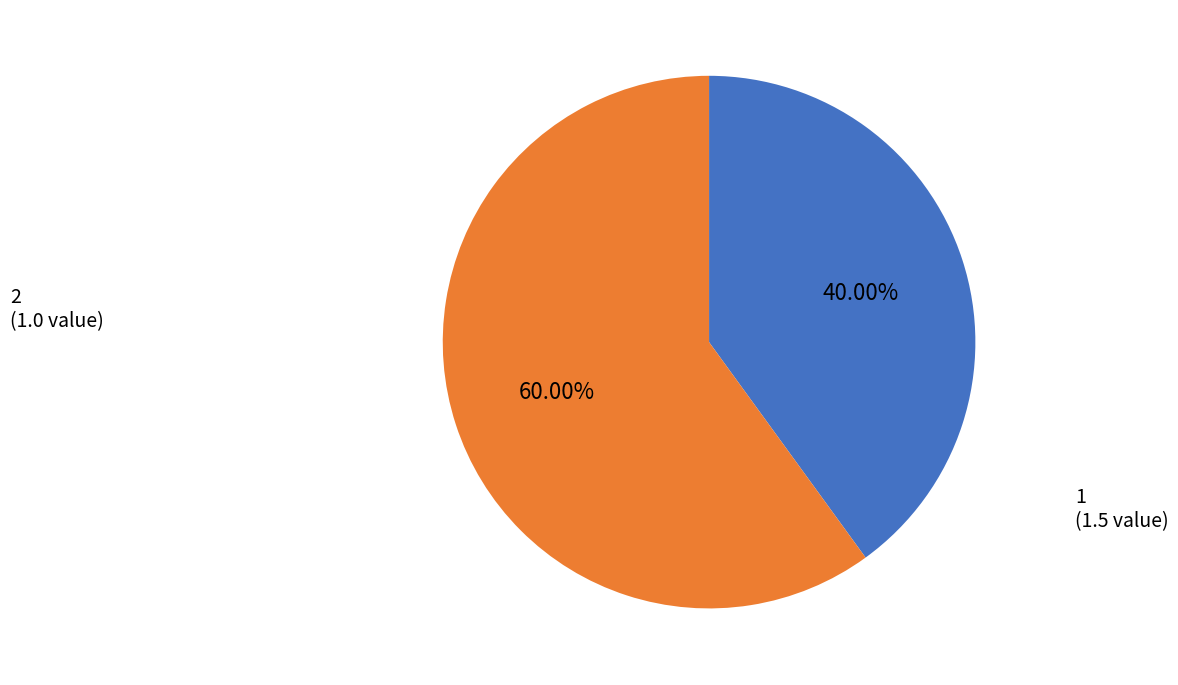

Does any single category account for the majority?

Yes